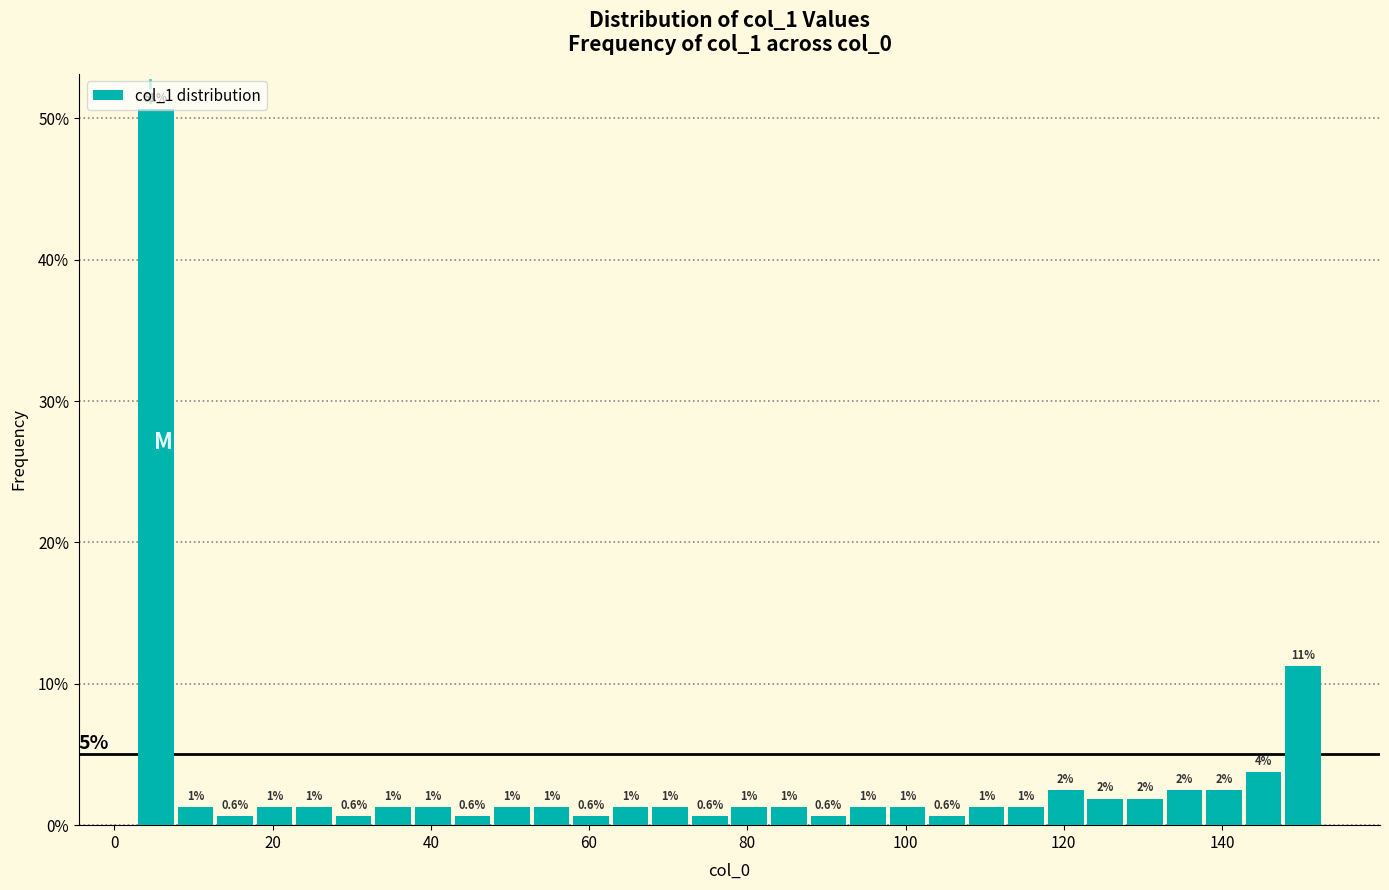

Around what value on the x-axis is the tallest bar? Give the approximate position of its centre, as read against the axis.

6